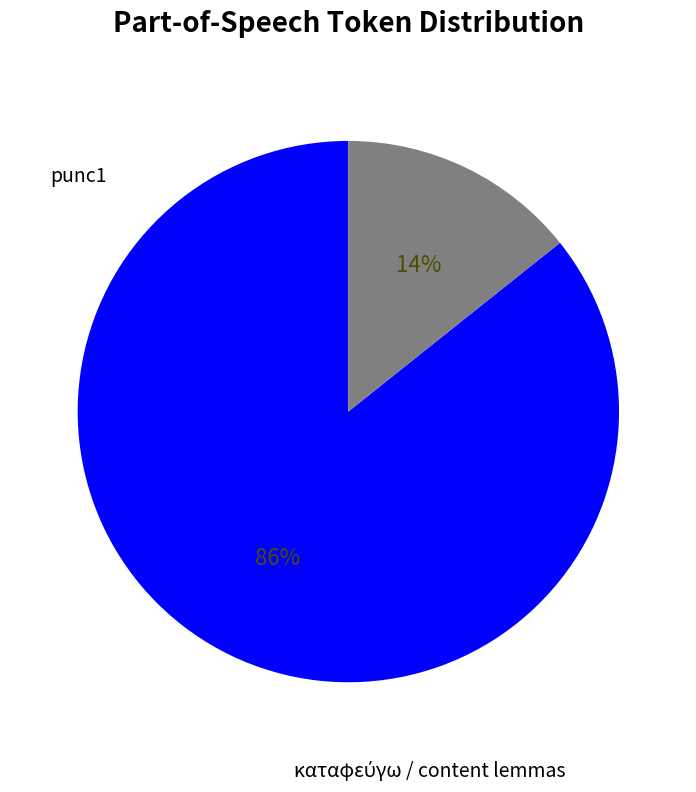

Is there any slice that represents more than half of the pie?

Yes